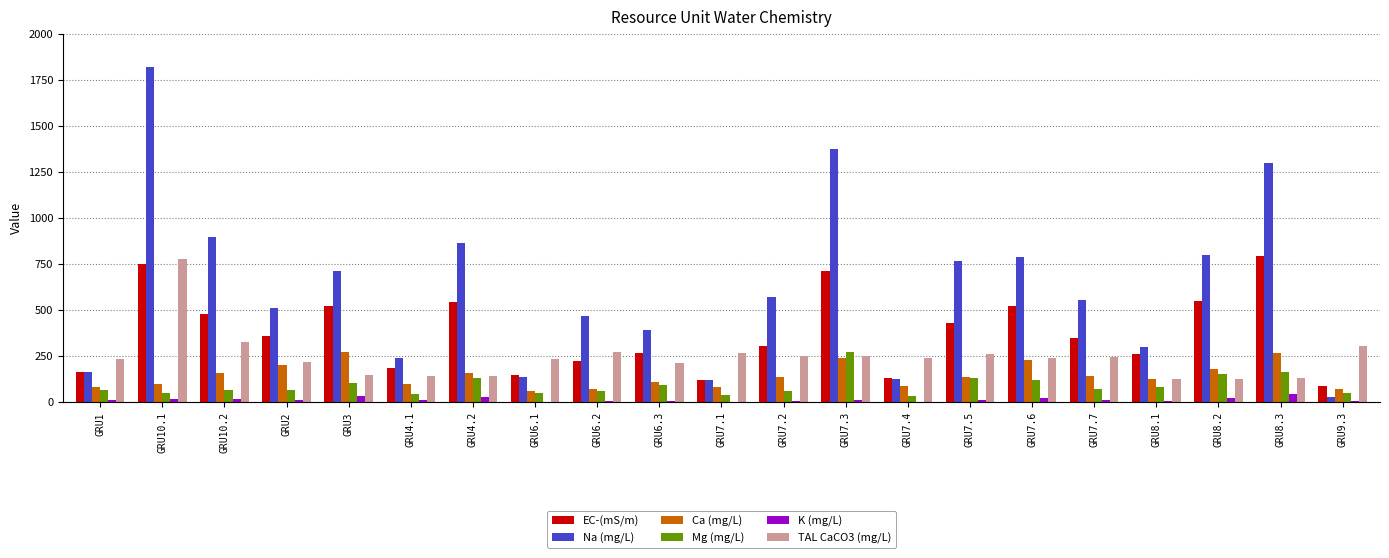

What is the sum of all Mg (mg/L) values?

1929.0